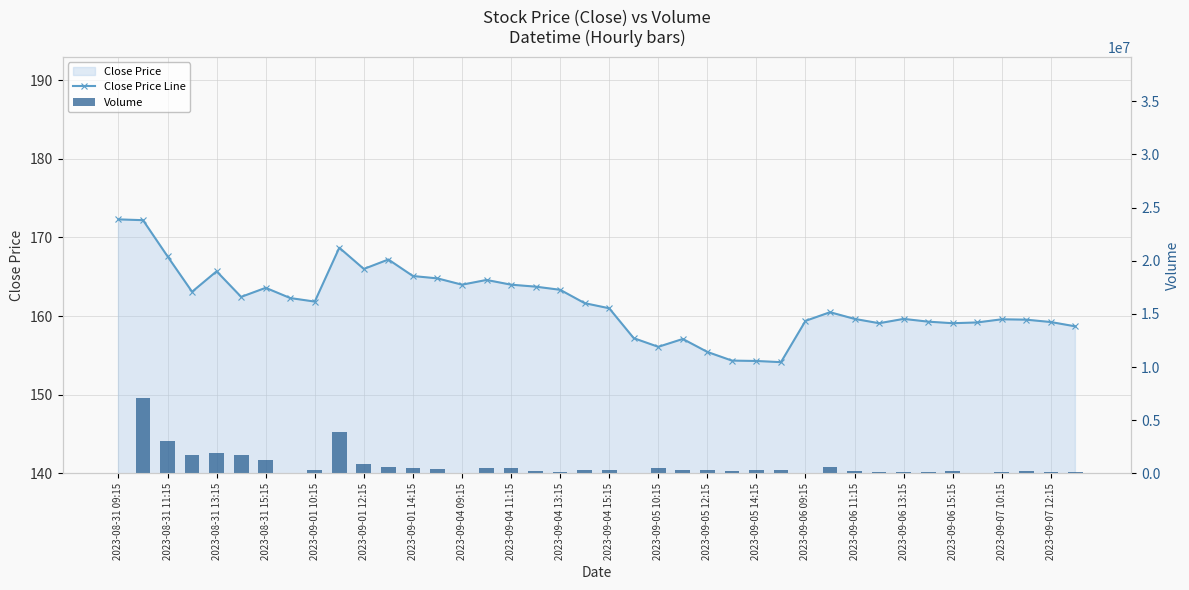

Which has a higher value, 24 or 2023-09-01 10:15?

2023-09-01 10:15